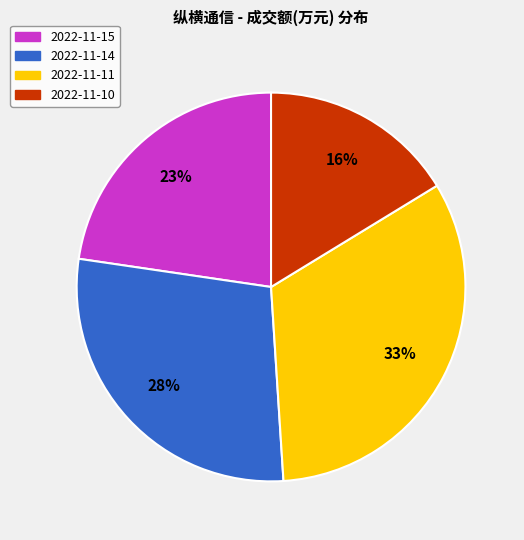

Which category has the smallest portion of the pie?

2022-11-10